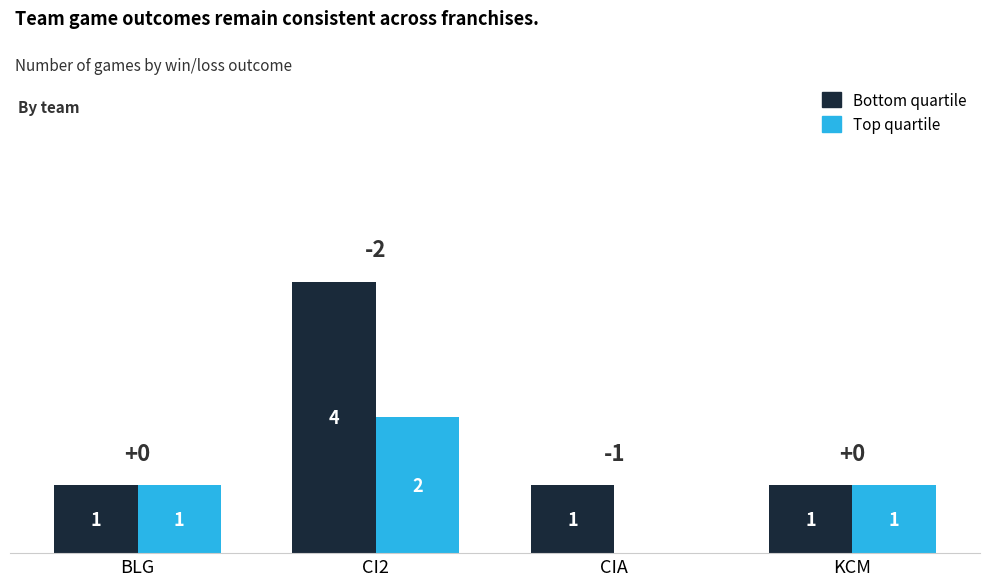

The Bottom quartile series shows 2 at CI2. True or false?

False